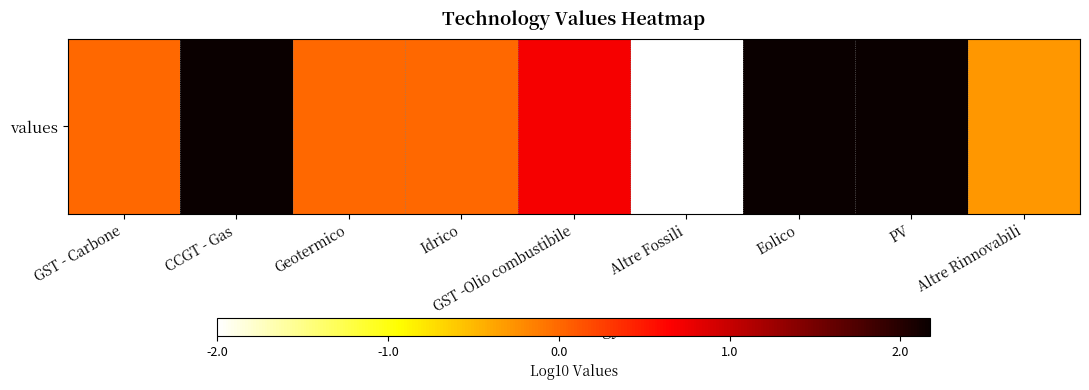

List the labels in order of value, smallest first.

Altre Fossili, Altre Rinnovabili, GST - Carbone, Geotermico, Idrico, GST -Olio combustibile, CCGT - Gas, Eolico, PV